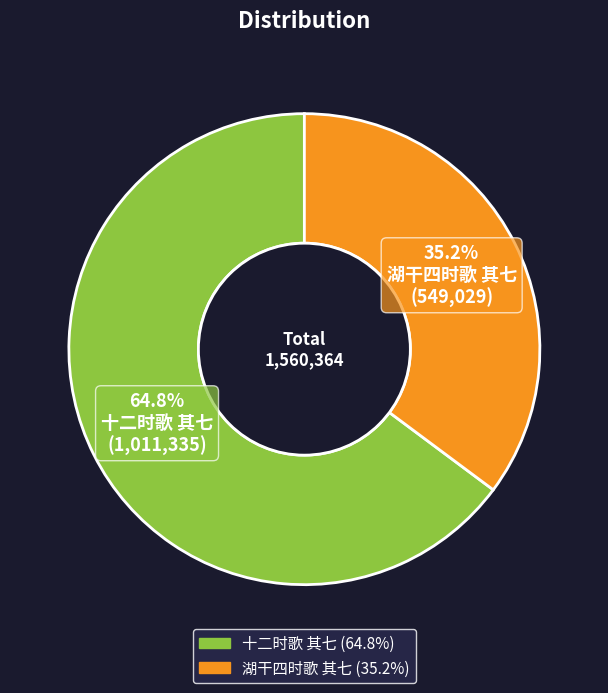

What percentage is the 十二时歌 其七 slice, to the nearest percent?

65%